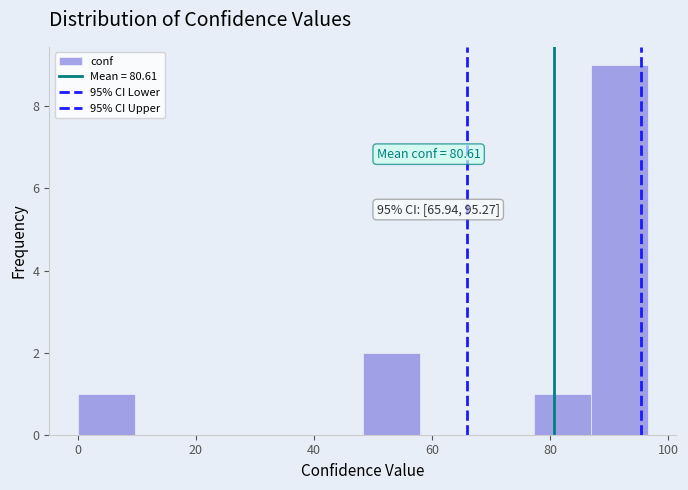

Over which range of the x-axis is the bar tallest?

86 to 96